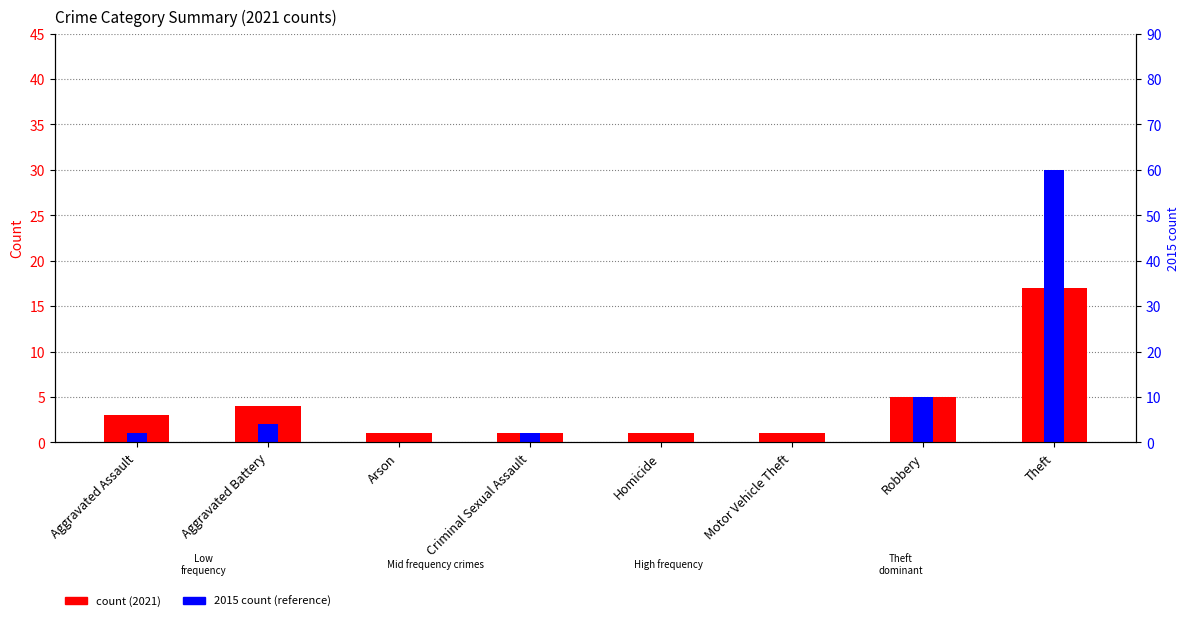

Rank the categories by 2015 count value from lowest to highest.

Arson, Homicide, Motor Vehicle Theft, Aggravated Assault, Criminal Sexual Assault, Aggravated Battery, Robbery, Theft